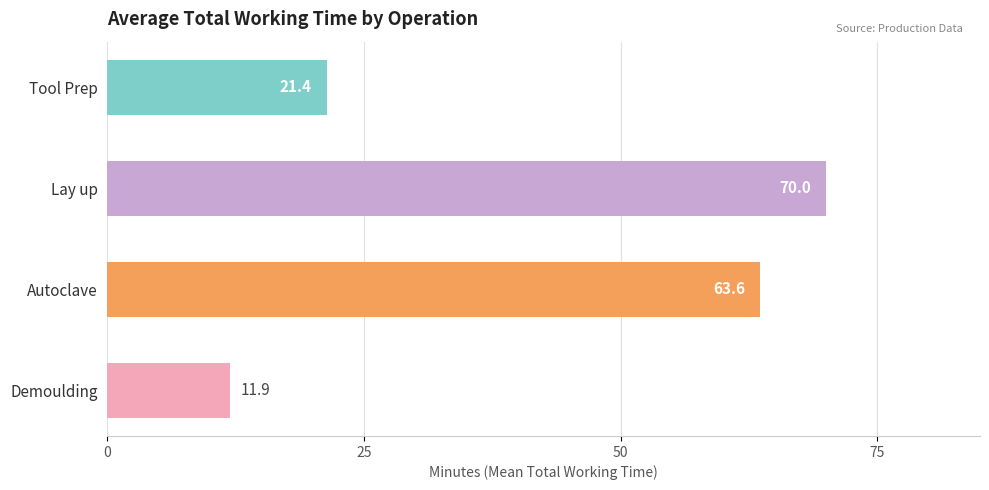

Does the chart contain any negative values?

No